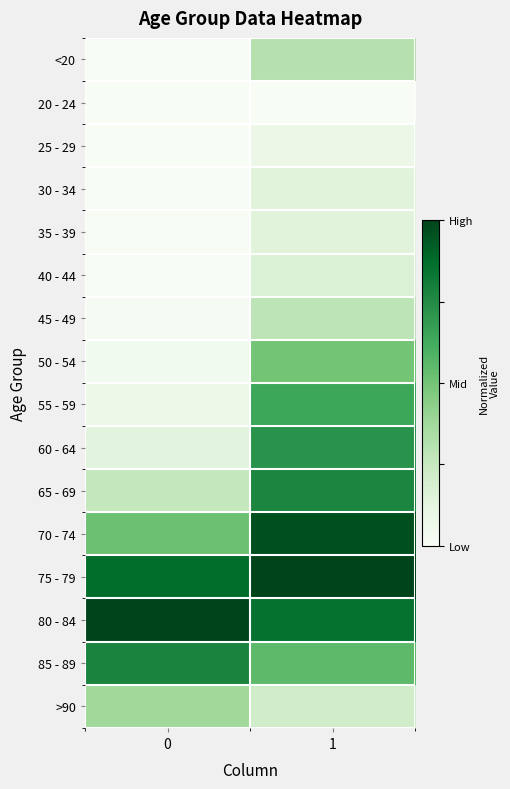

Which label corresponds to the largest value in the chart?

1